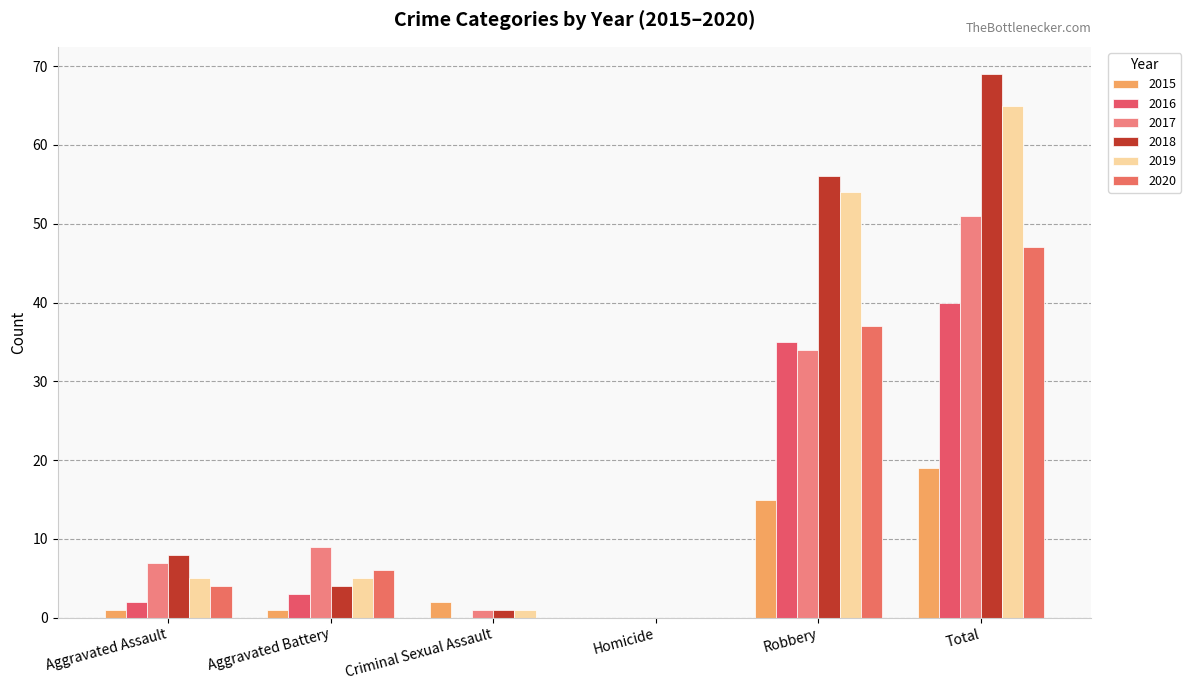

How many groups of bars are there?

6